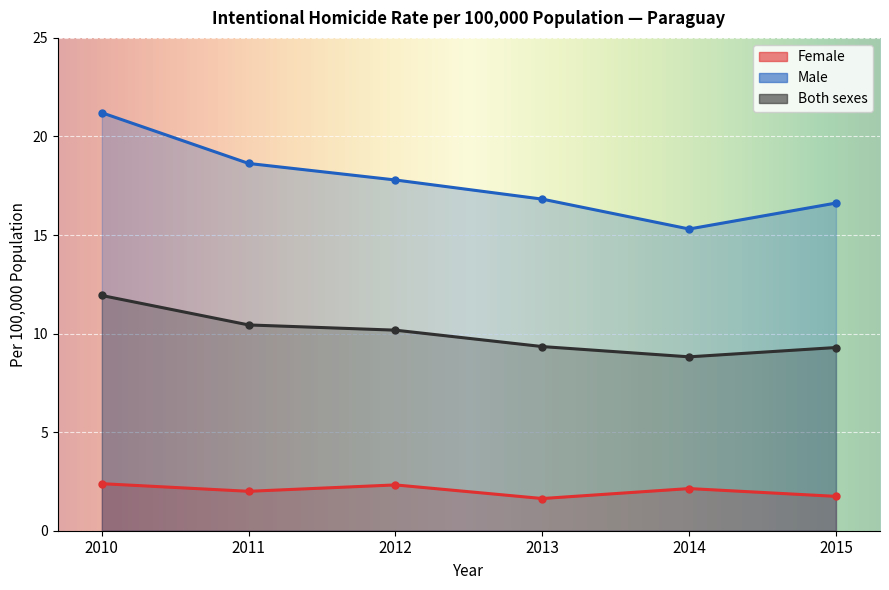

What is the value of the Male point at the 5th from the left?

15.3